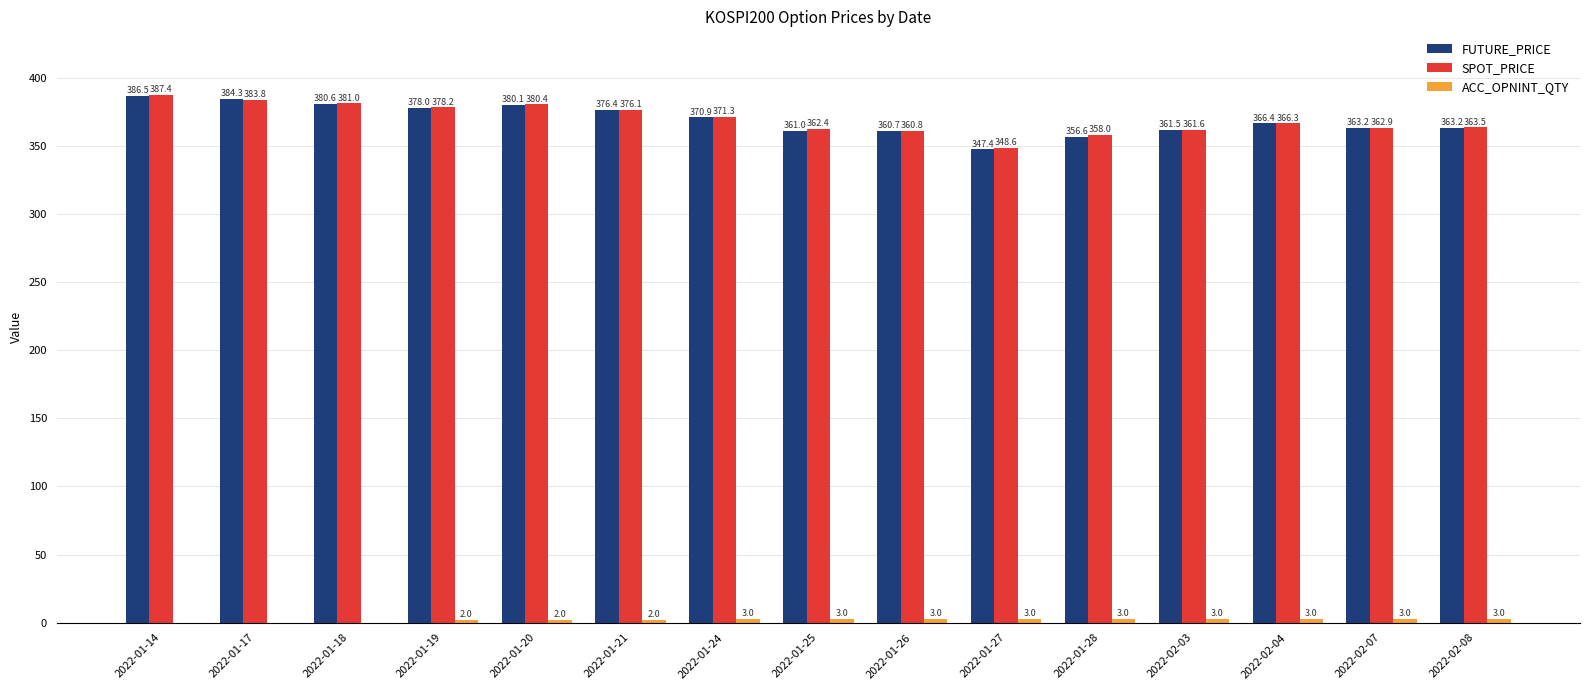

The SPOT_PRICE series shows 381.0 at 2022-01-18. True or false?

True